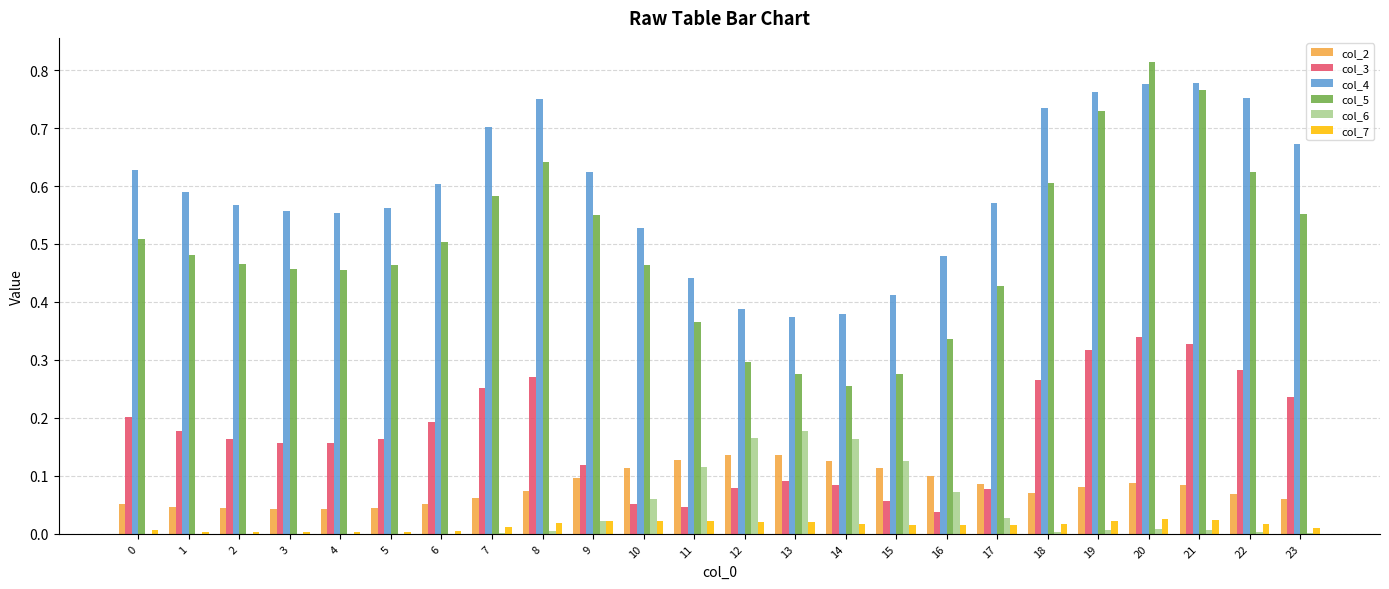

Which series has the largest total across all categories?

col_4